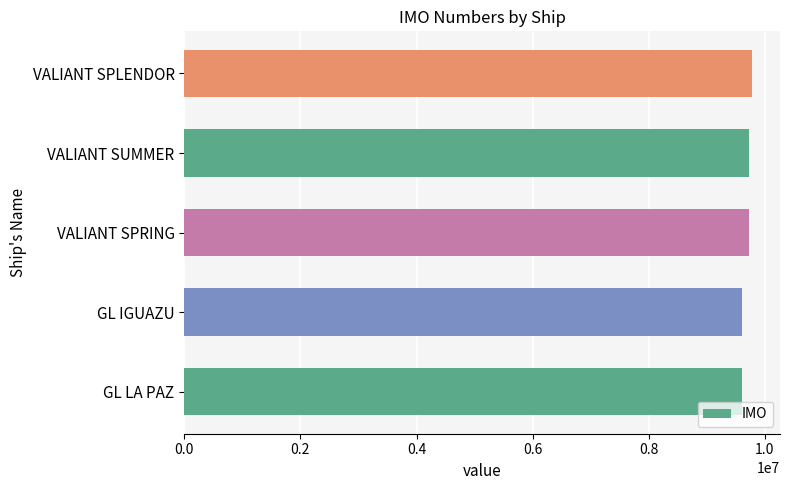

What is the smallest value displayed?

9599183